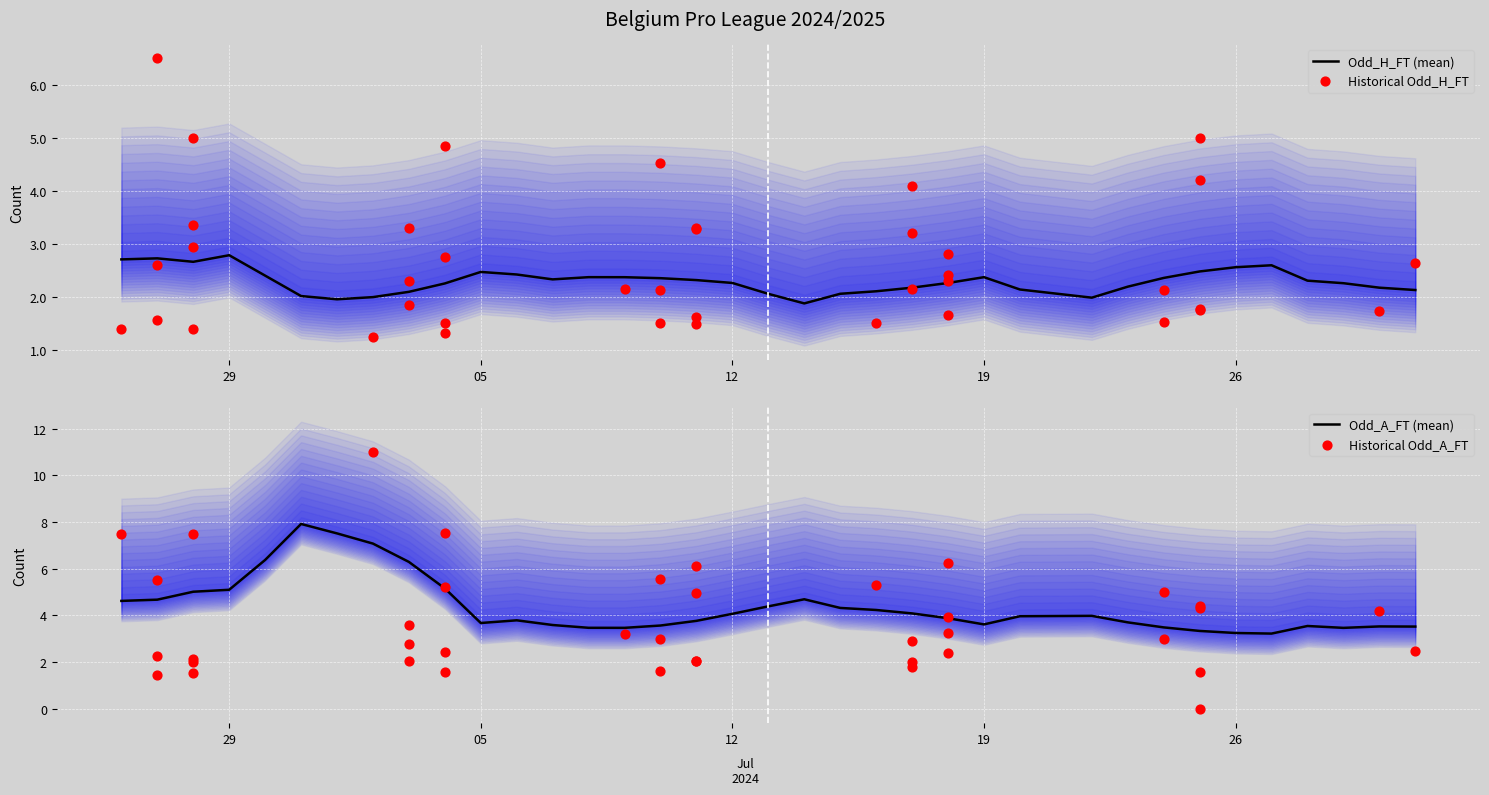

Which series has the largest Y range (max minus min)?

Odd_A_FT